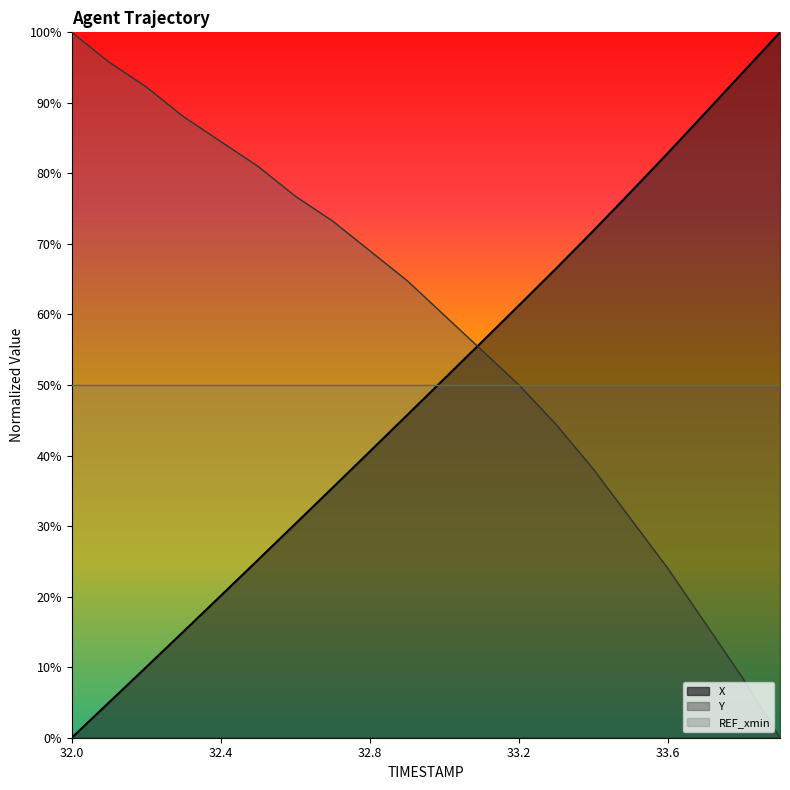

Between which two adjacent categories do Y and X first intersect?

33.0 and 33.1